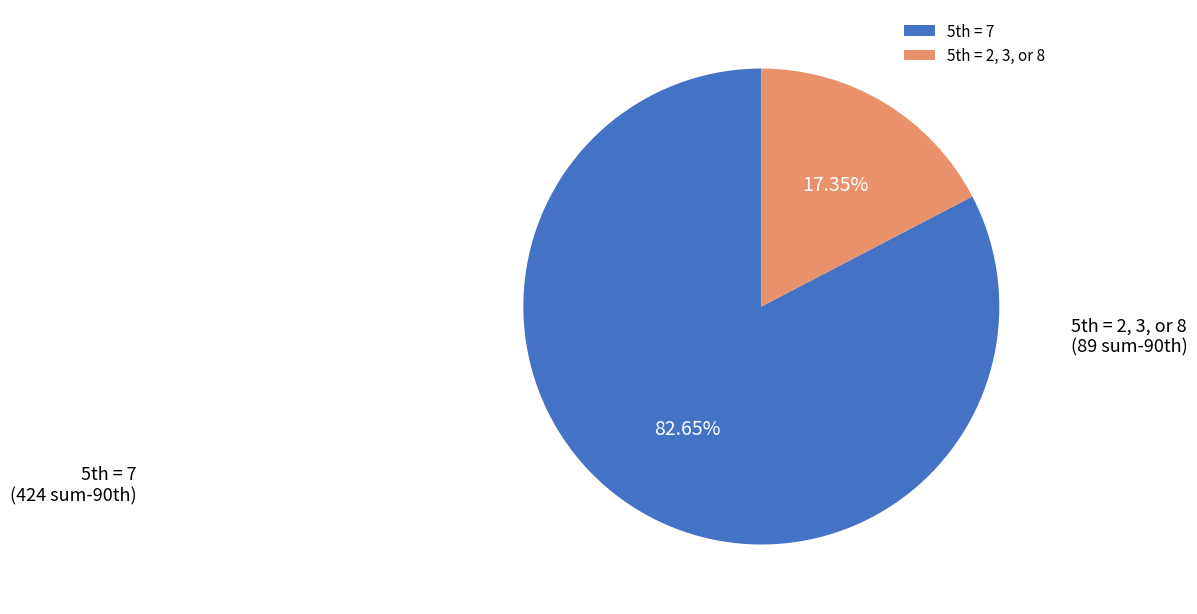

How many segments does this pie chart have?

2